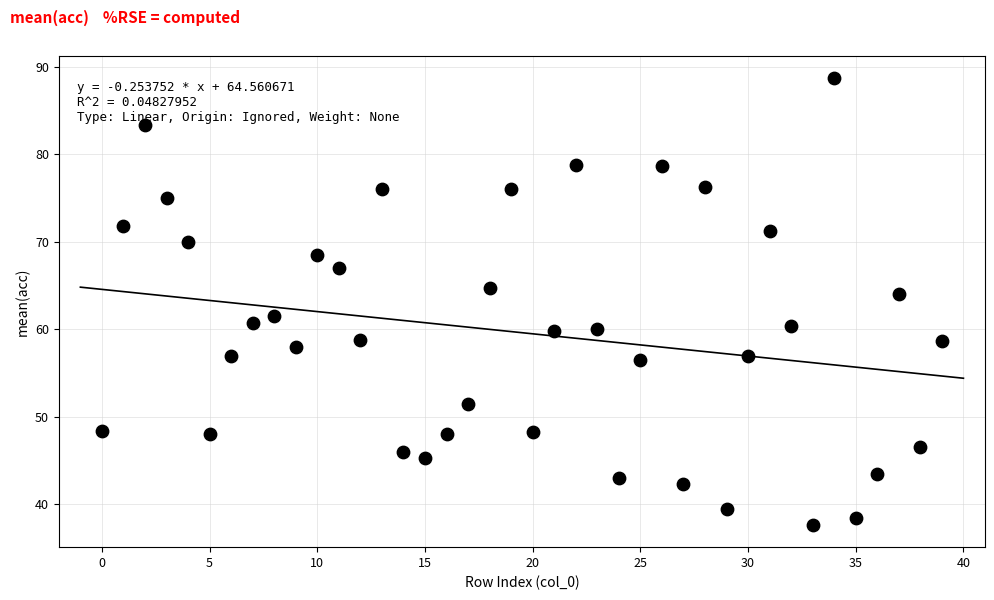

What is the range of Y values (max minus min)?

51.0